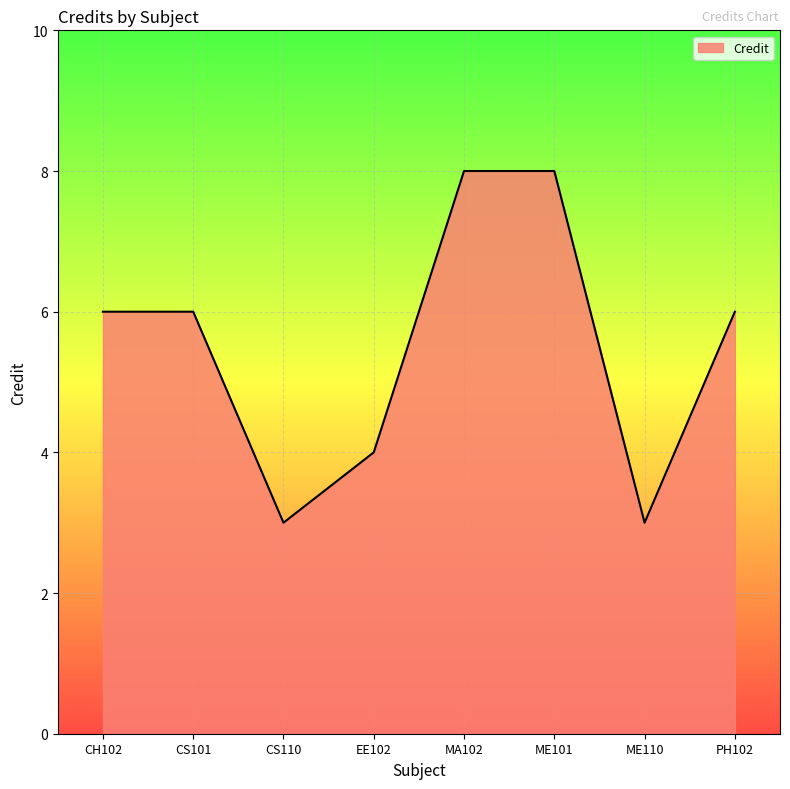

At which category does the data reach its first local valley?

CS110